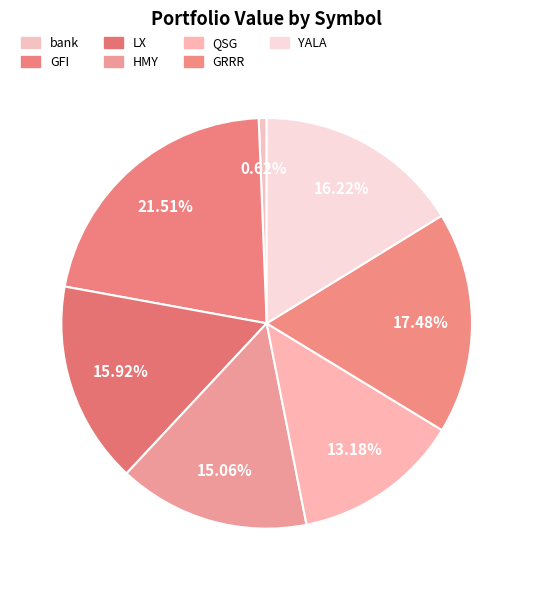

To the nearest percent, what is the combined percentage of QSG and LX?

29%